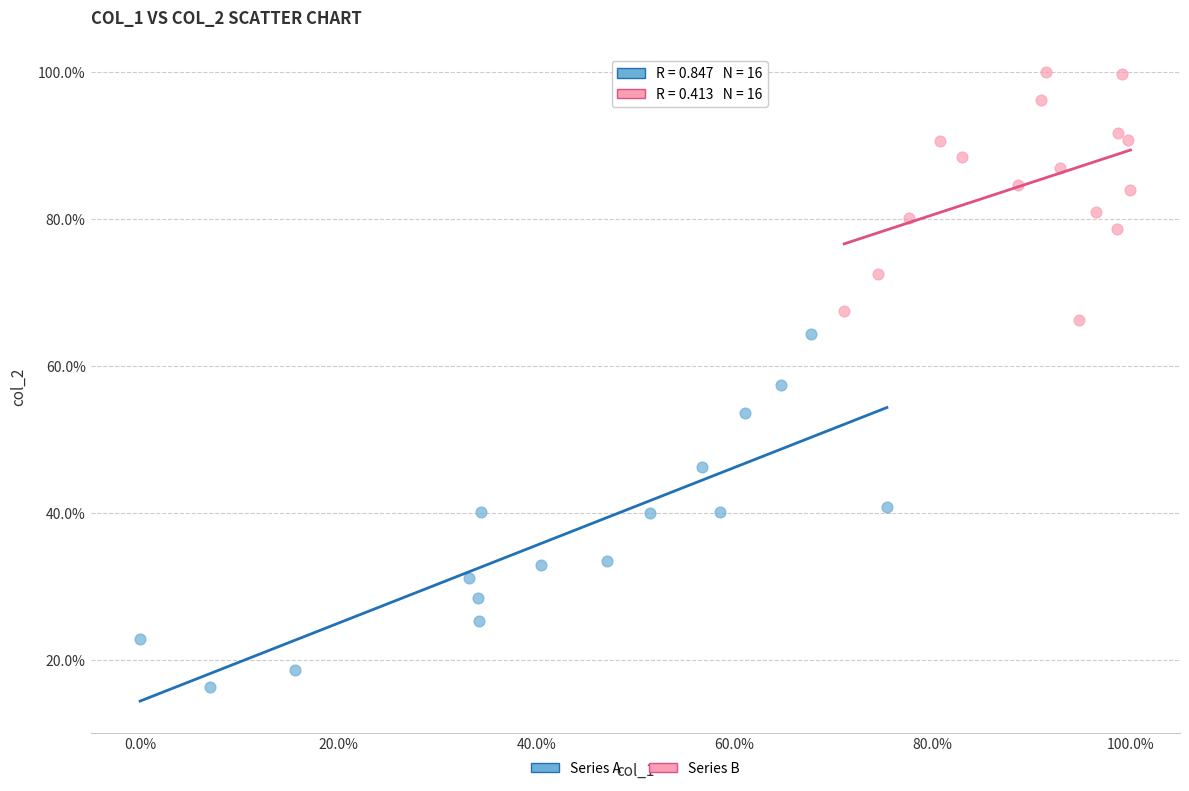

Which series reaches the minimum Y coordinate?

Series A